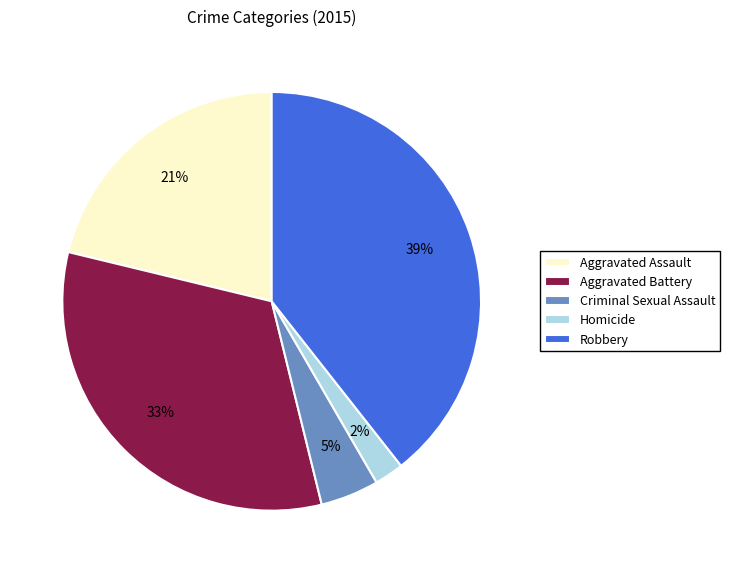

Between Robbery and Aggravated Assault, which is larger?

Robbery